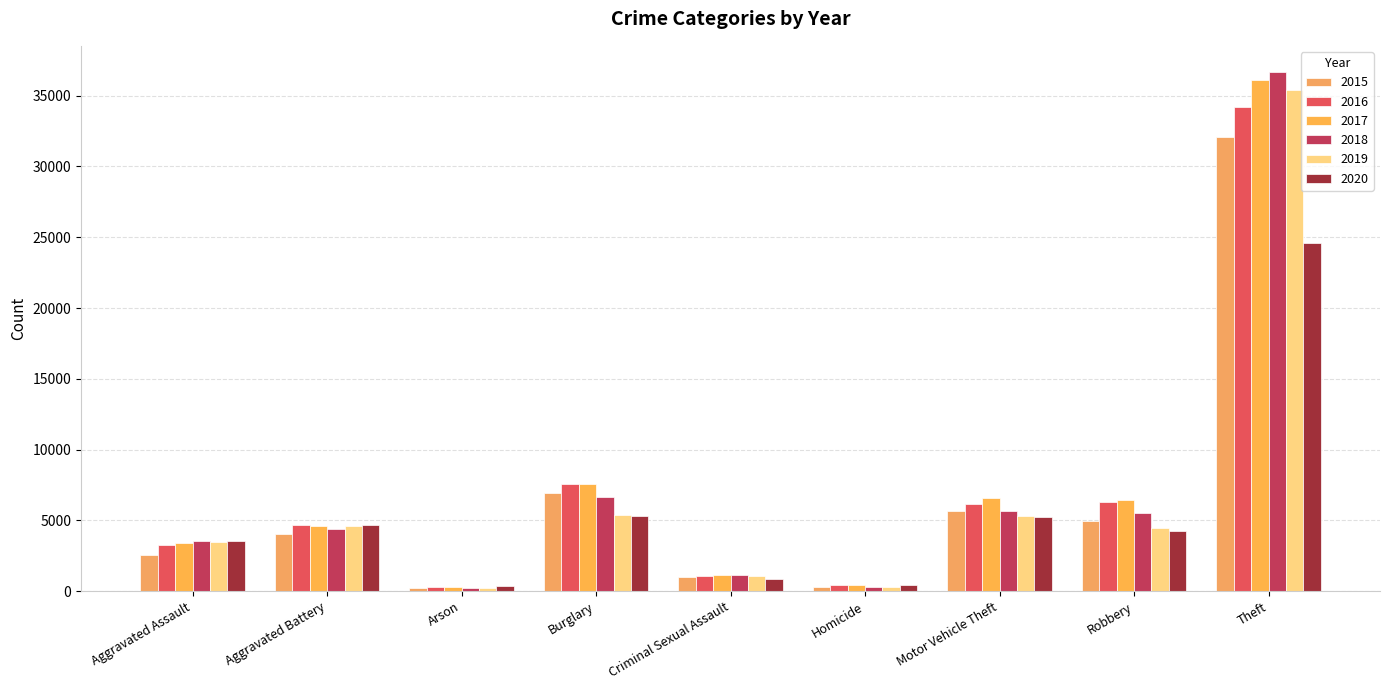

What position from the left is Homicide?

6